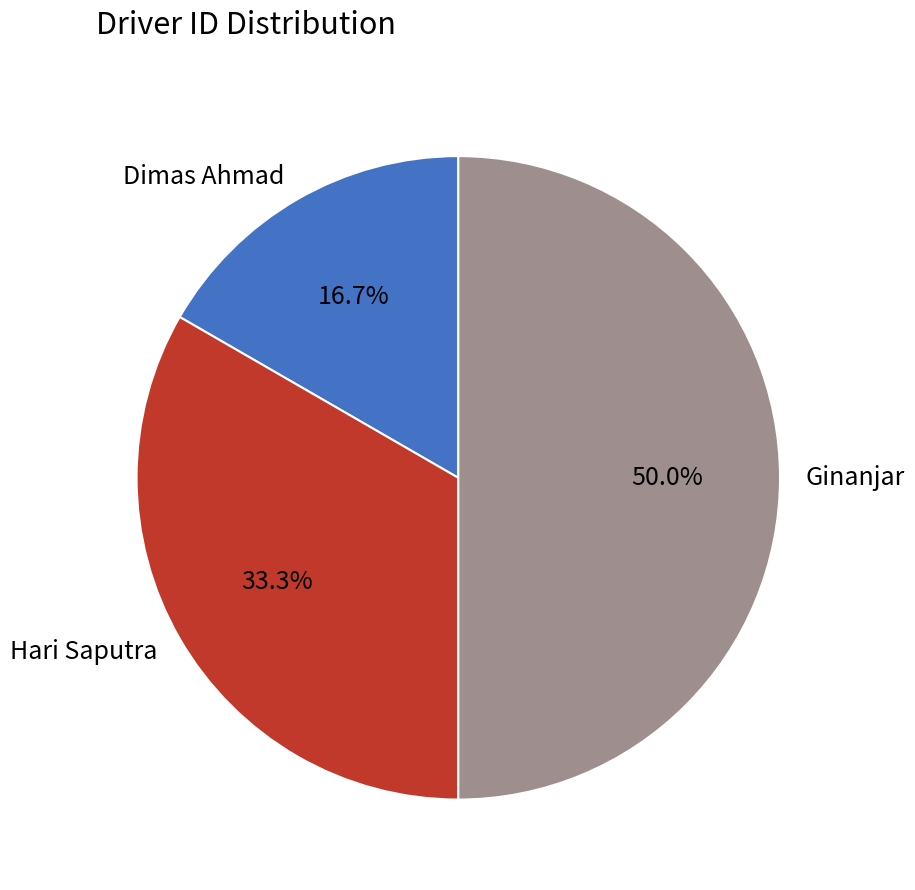

To the nearest percent, what is the difference between the Hari Saputra and Dimas Ahmad slice percentages?

17%